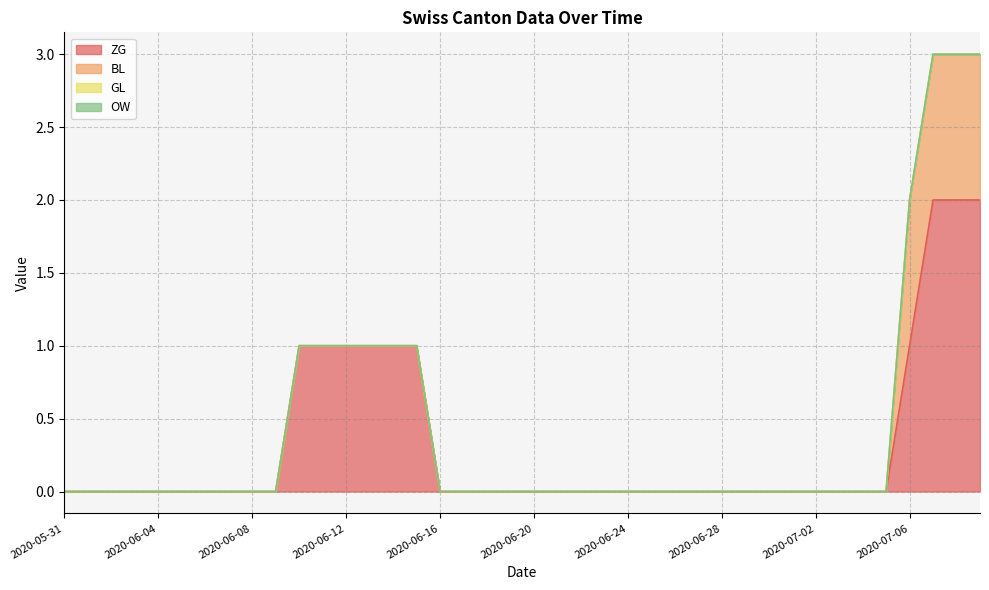

At which category is the sum across all series the highest?

2020-07-07